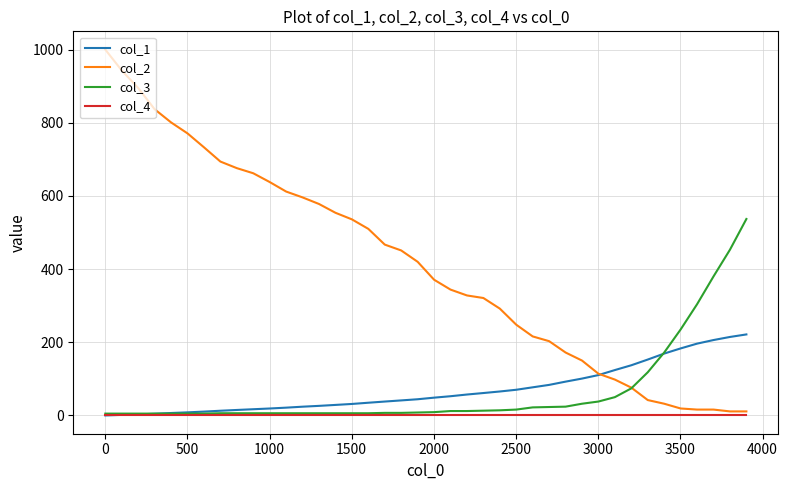

Rank the series by their maximum value, from highest to lowest.

col_2, col_3, col_1, col_4